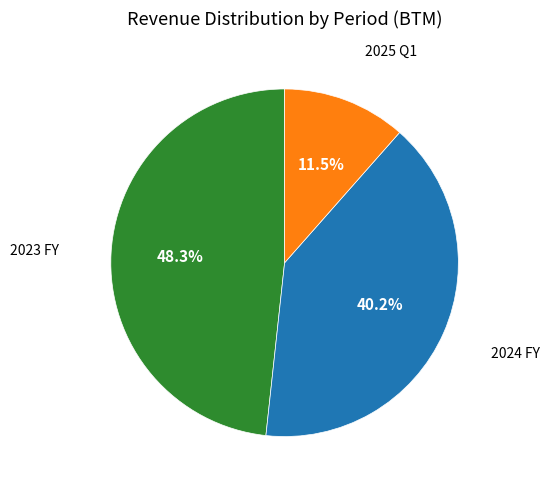

Which category has the biggest portion of the pie?

2023 FY